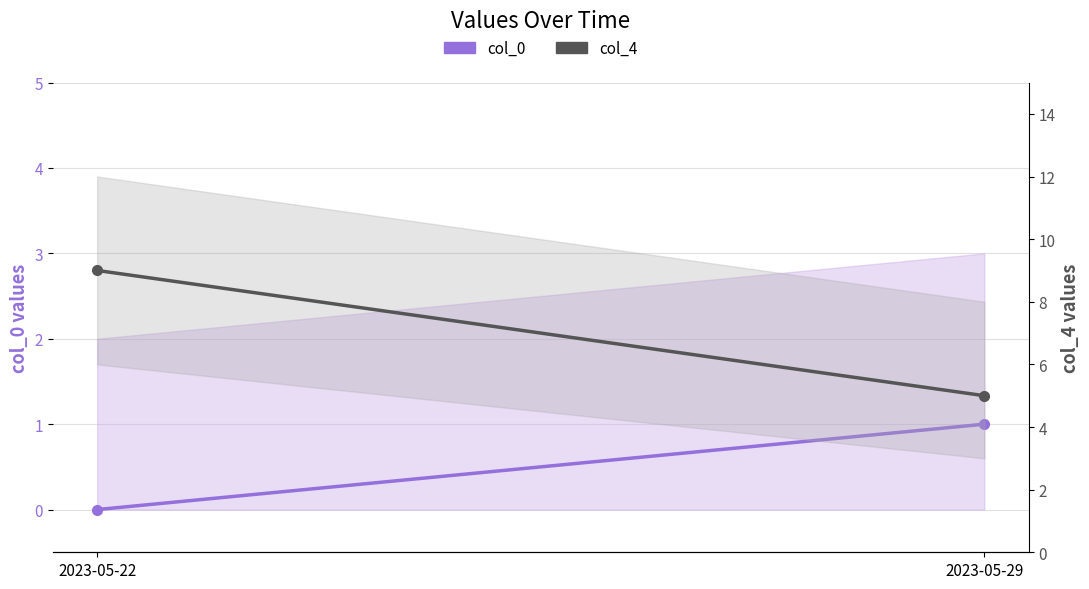

Where is col_4 nearest to the value 7?

2023-05-22